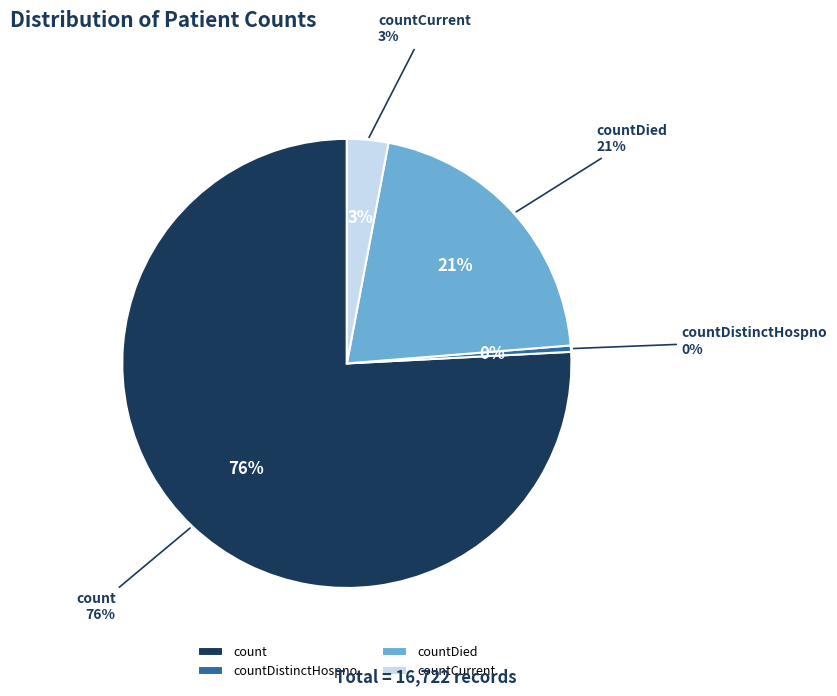

Rank the categories by value from highest to lowest.

count, countDied, countCurrent, countDistinctHospno